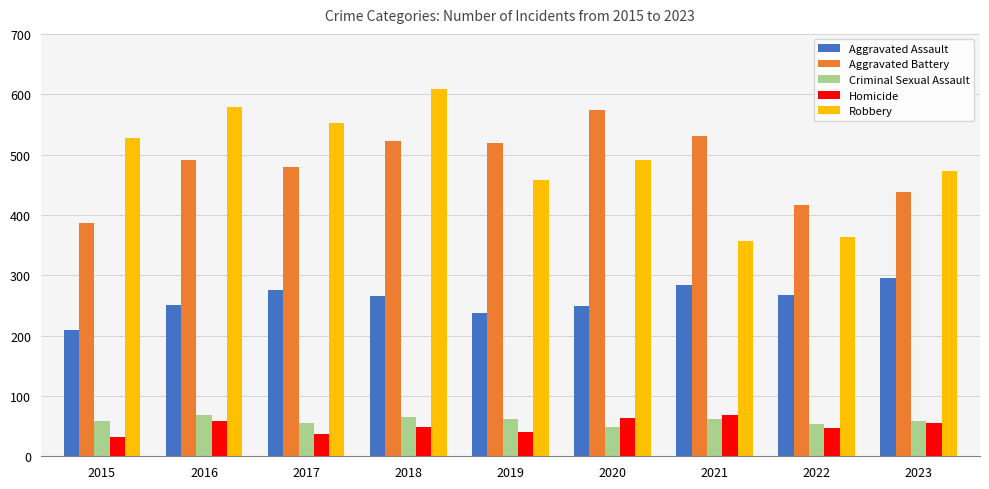

What is the approximate value of Aggravated Assault at 2018?

265